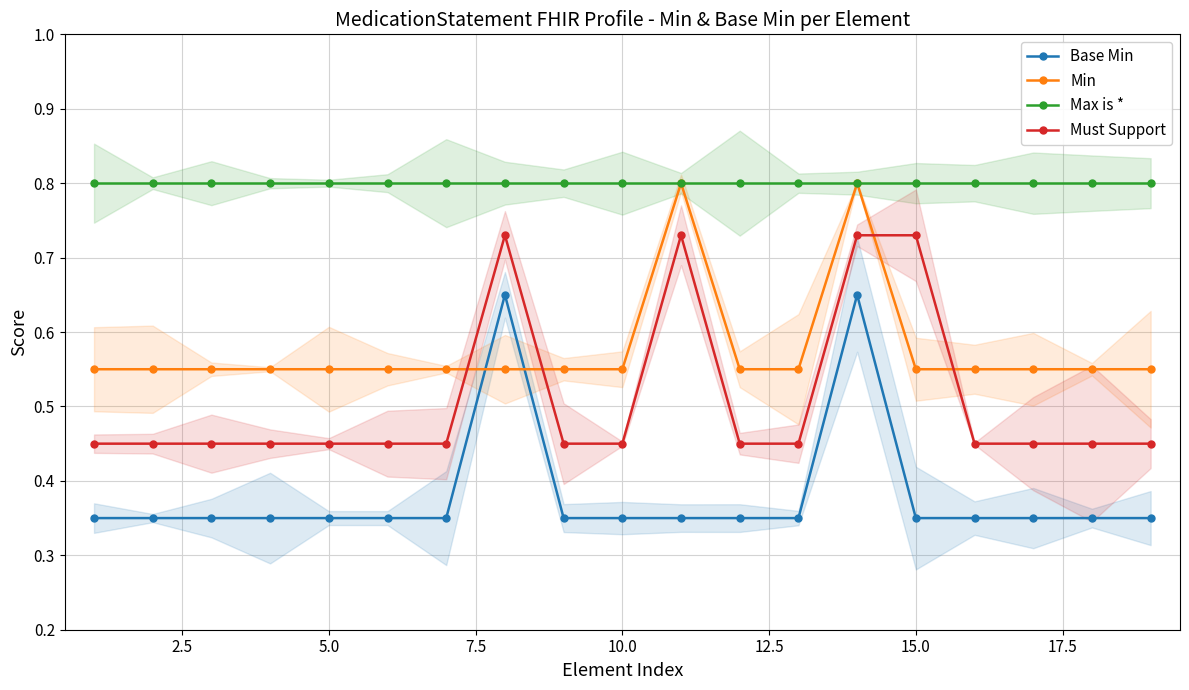

How many categories are shown in the chart?

19